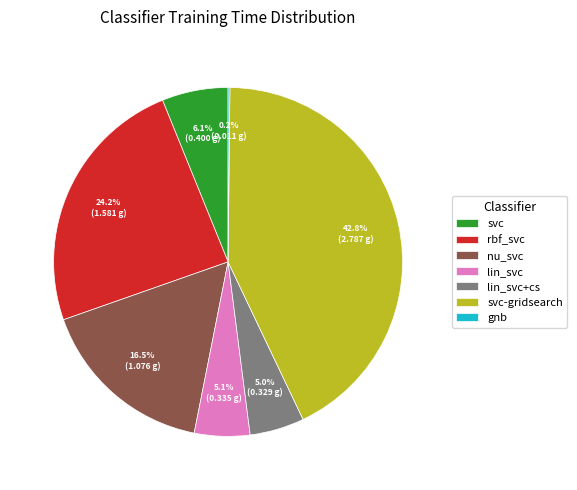

To the nearest percent, what is the difference between the rbf_svc and lin_svc+cs slice percentages?

19%